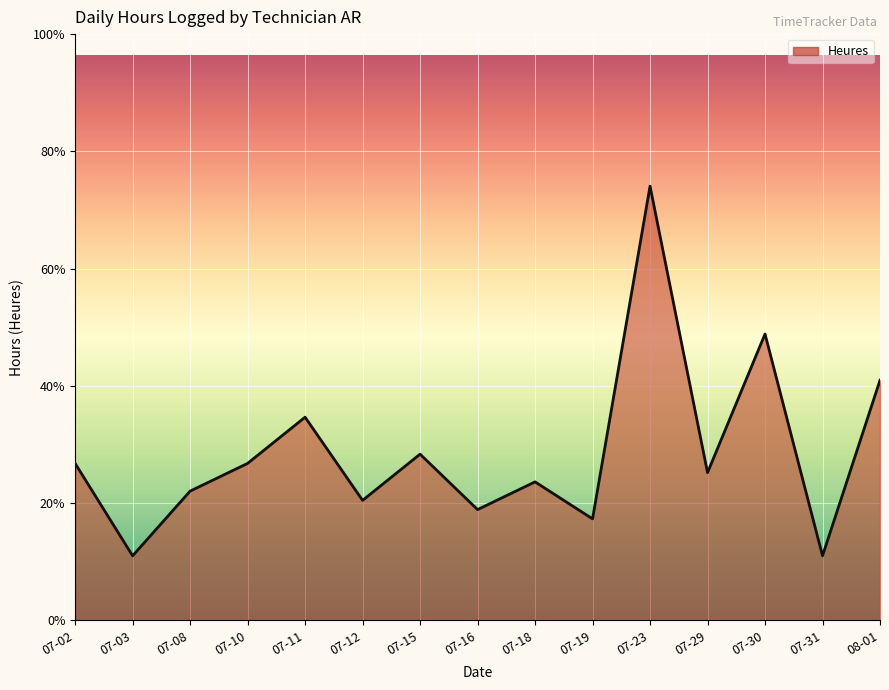

Does the chart have visible grid lines?

Yes